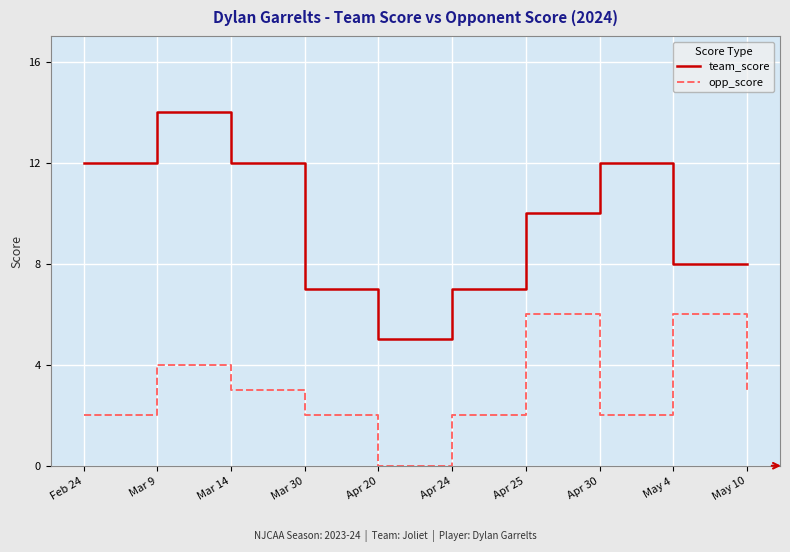

The value of opp_score at Apr 30 is 3. True or false?

False